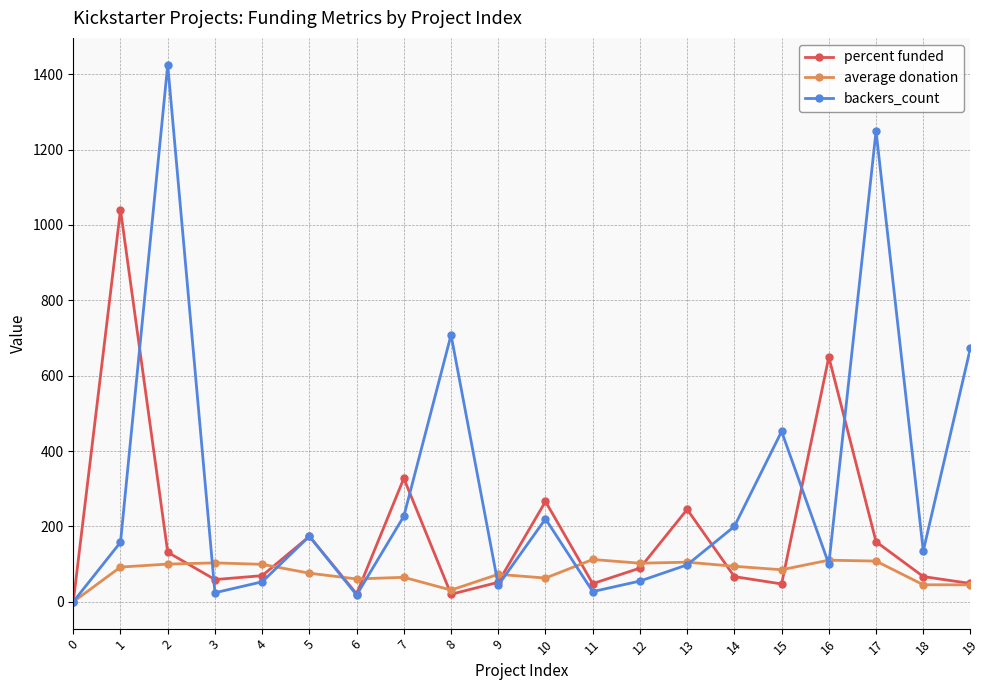

Does the chart display data point markers on the line(s)?

Yes